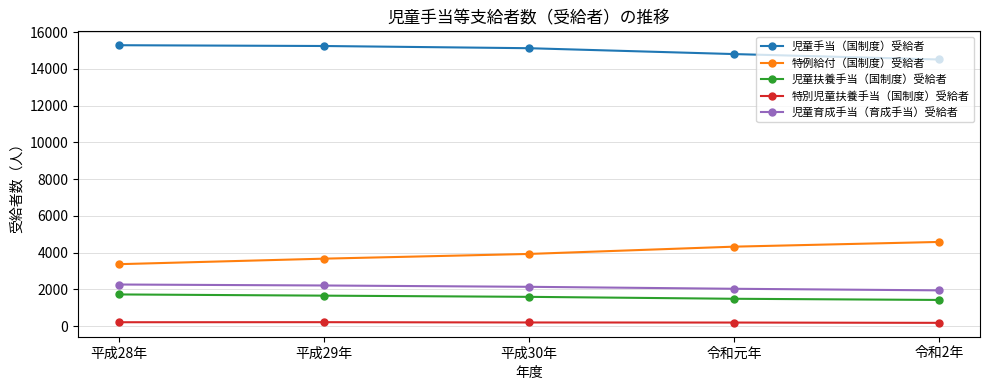

What is the highest value of the 特別児童扶養手当（国制度）受給者 series?

209